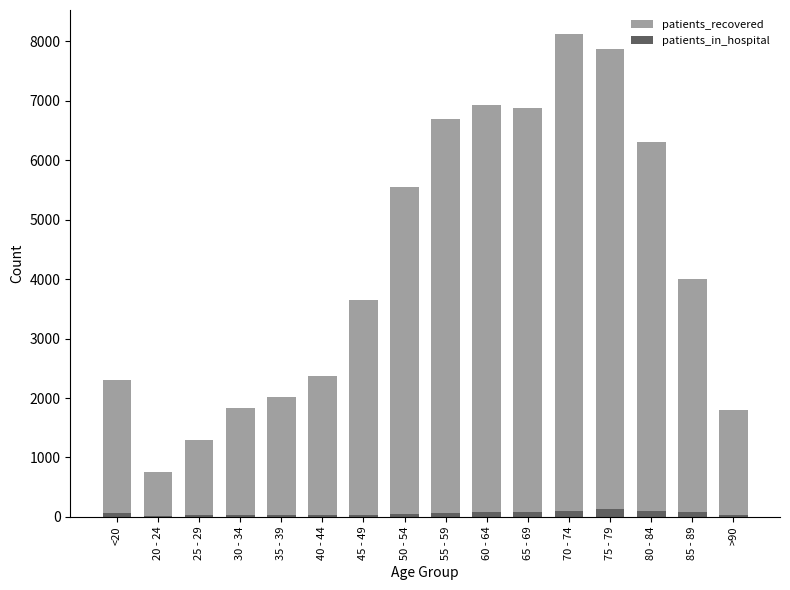

What is the difference between the highest and lowest values at 80 - 84?

6207